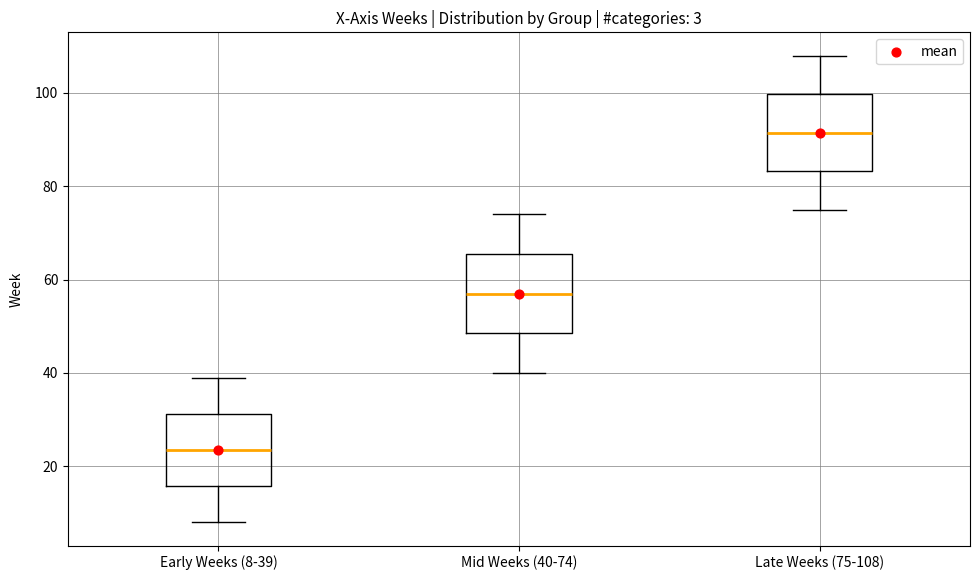

Which box has the lowest median line?

Early Weeks (8-39)